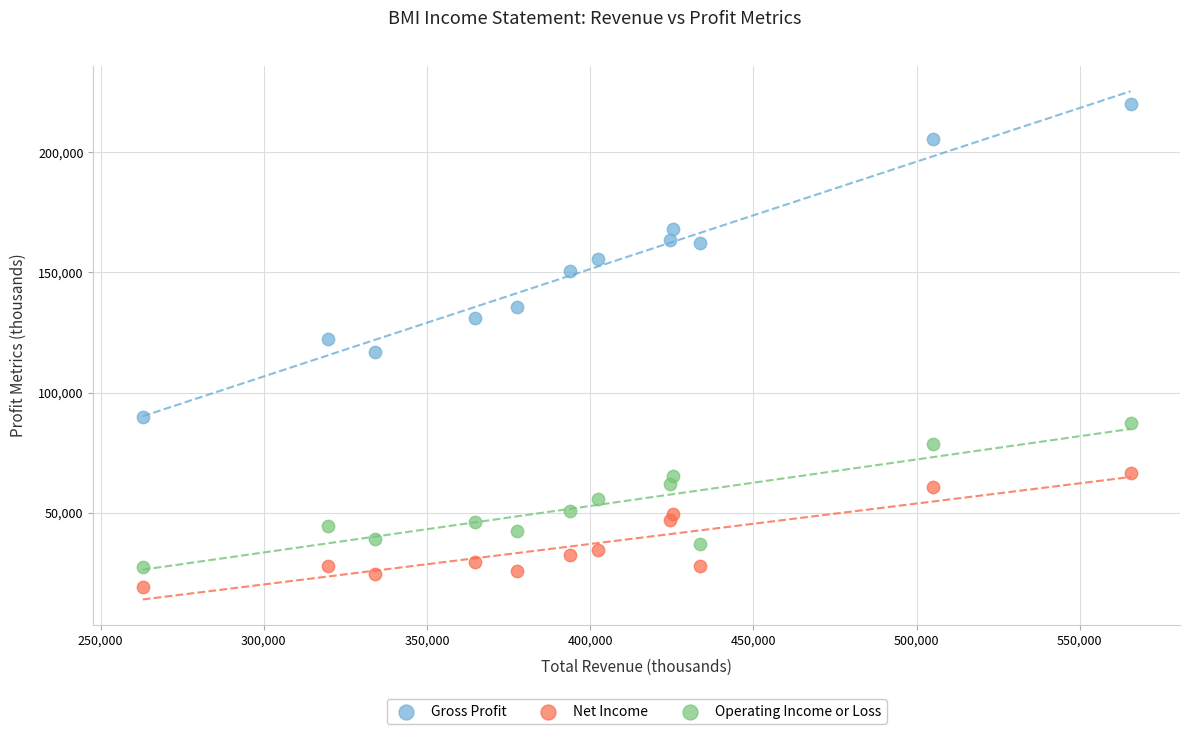

What is the X range (max minus min) for the scatter plot?

302700